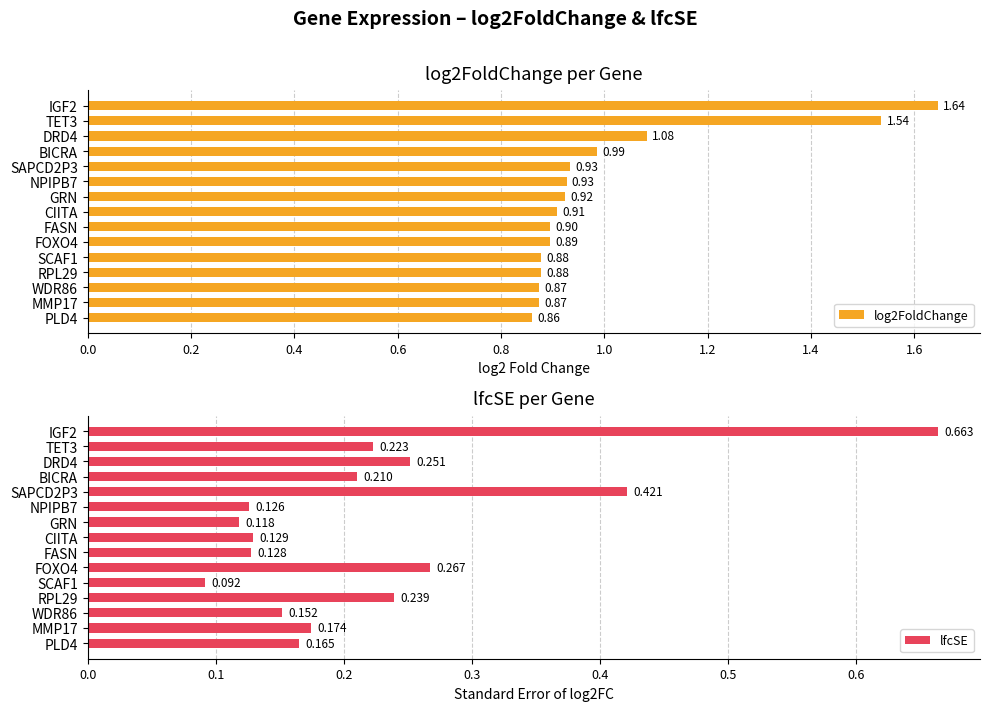

What is the sum of all log2FoldChange values?

15.1